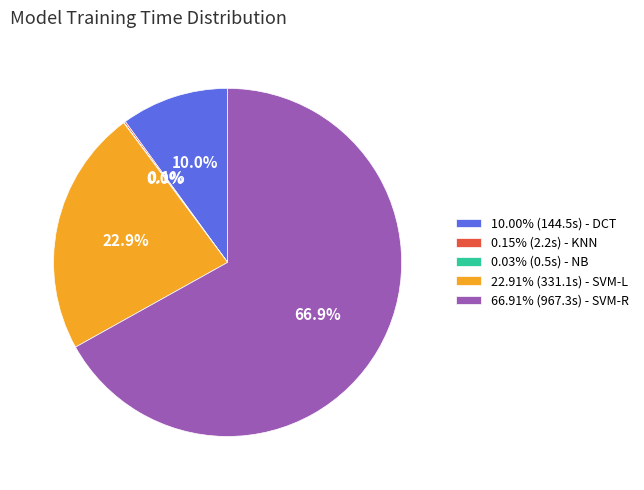

What is the total percentage of 22.91% (331.1s) - SVM-L and 10.00% (144.5s) - DCT?

32.9%